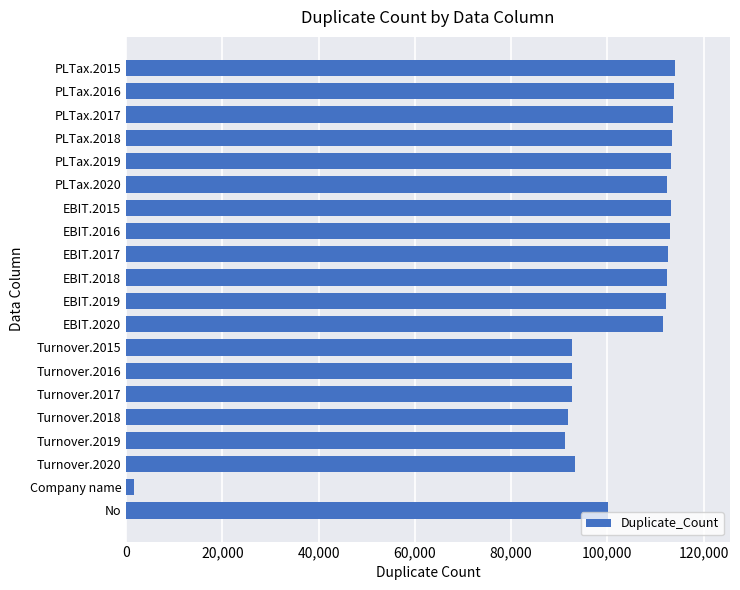

Which has a higher value, EBIT.2017 or Turnover.2016?

EBIT.2017